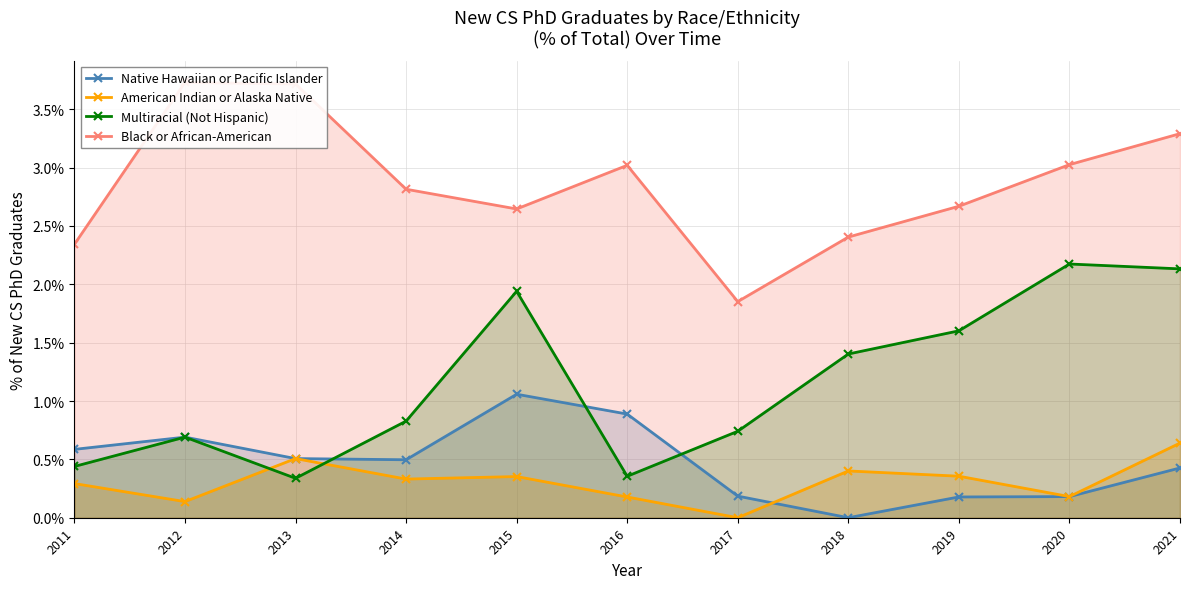

Which series ends up on top after the final intersection of Multiracial (Not Hispanic) and American Indian or Alaska Native?

Multiracial (Not Hispanic)